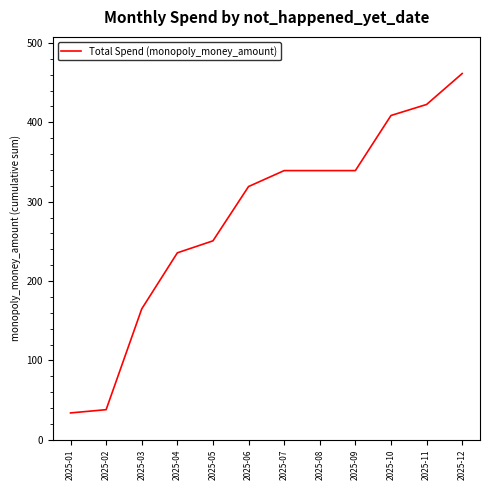

What is the average value?

279.4